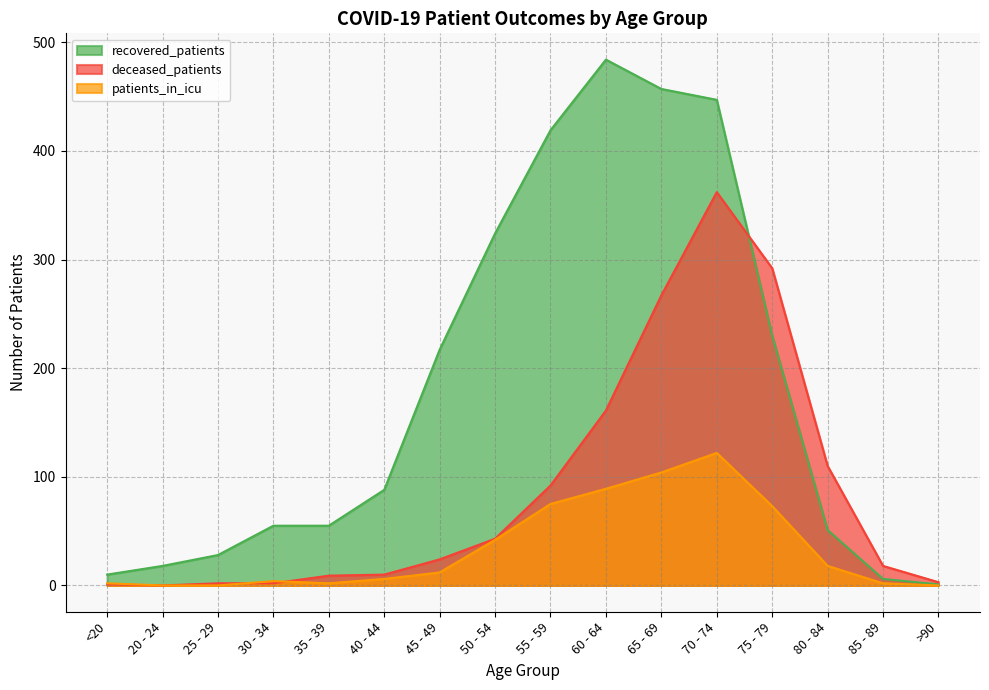

How many data points in patients_in_icu are less than 12?

8